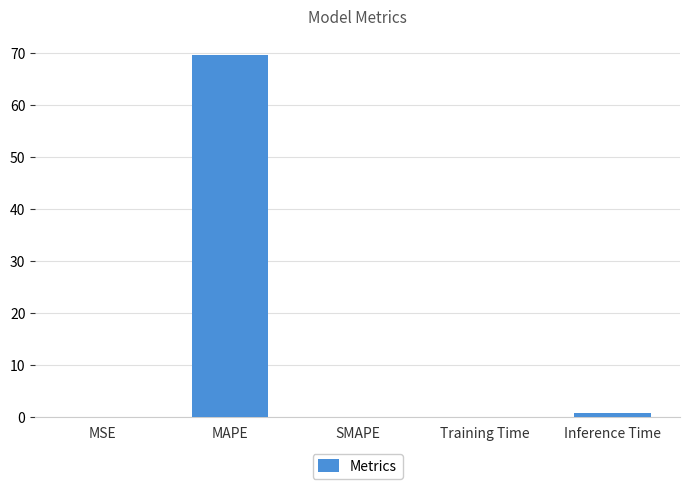

Where is the data nearest to the value 34?

Inference Time